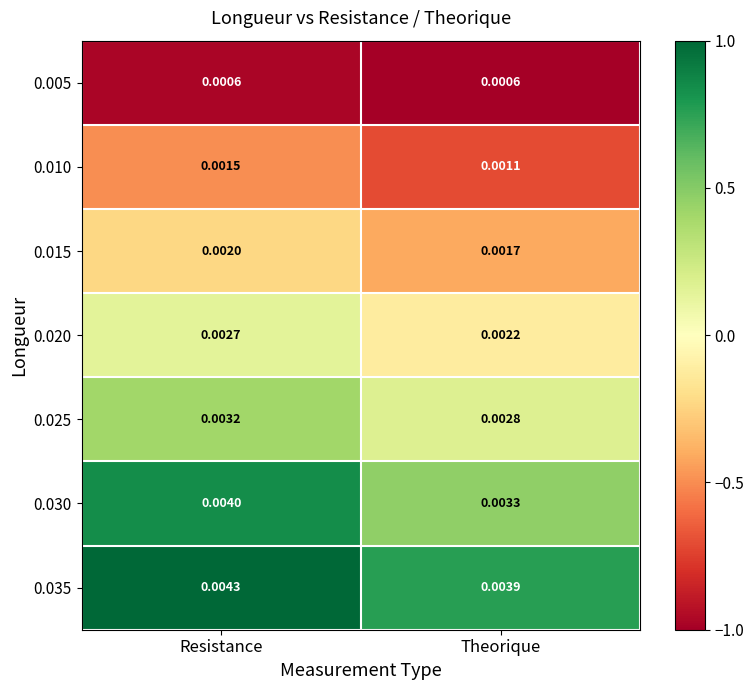

Where is 0.035 nearest to the value 0?

Theorique